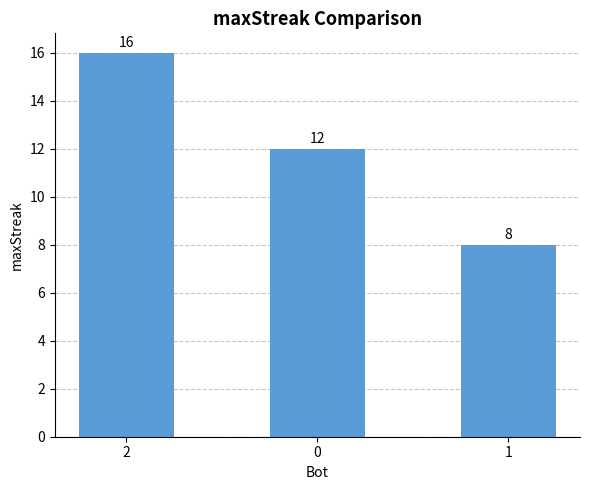

True or false: the data shows 3 at 0.

False